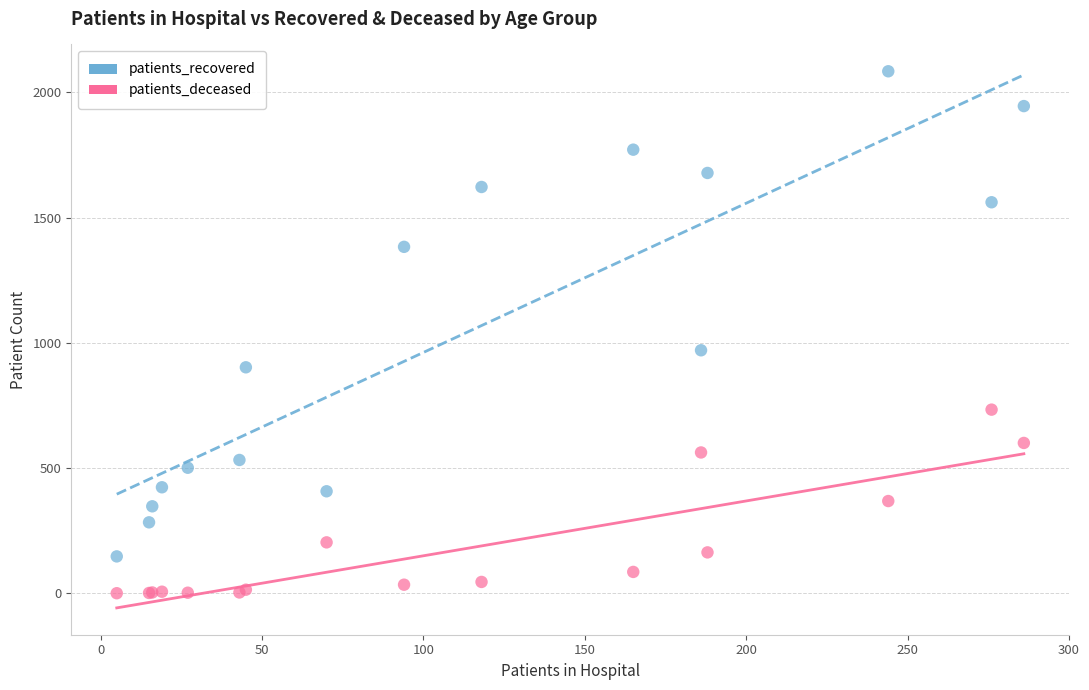

What are all the series names shown in the legend?

patients_recovered, patients_deceased